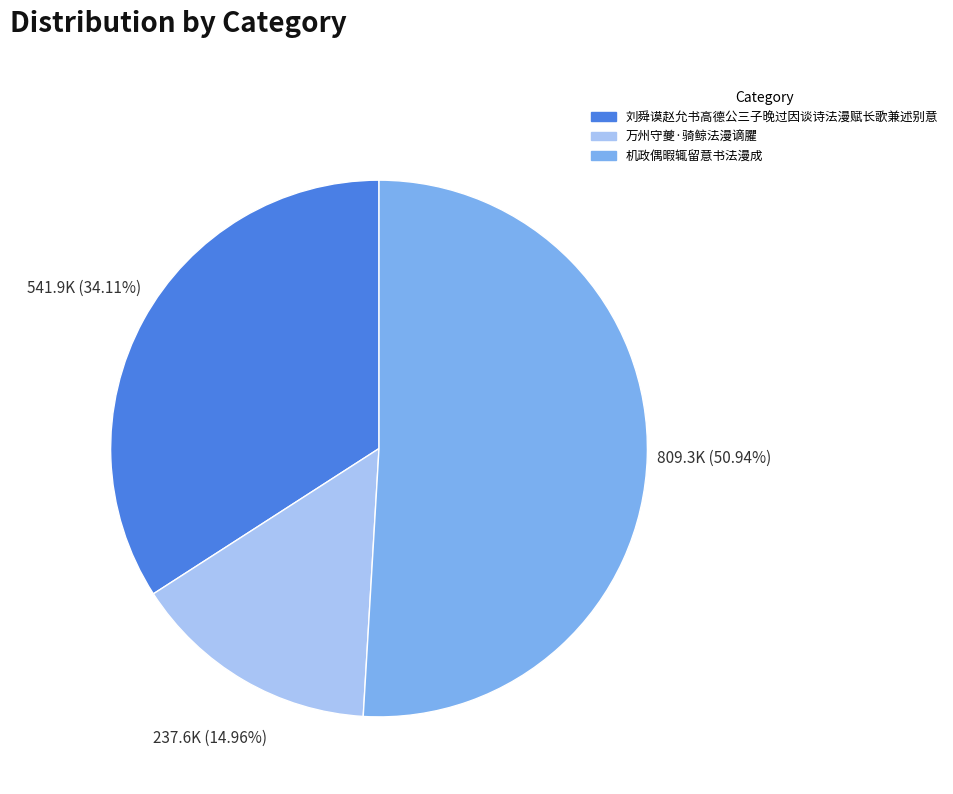

What percentage is the 刘舜谟赵允书高德公三子晚过因谈诗法漫赋长歌兼述别意 slice, to the nearest percent?

34%